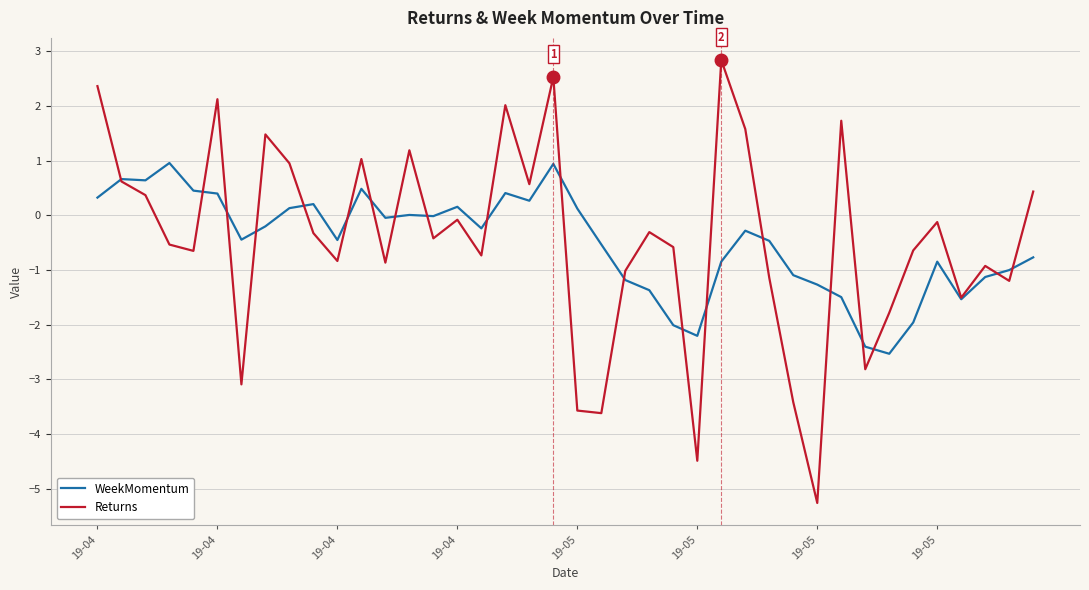

How many positive values does the Returns series have?

15